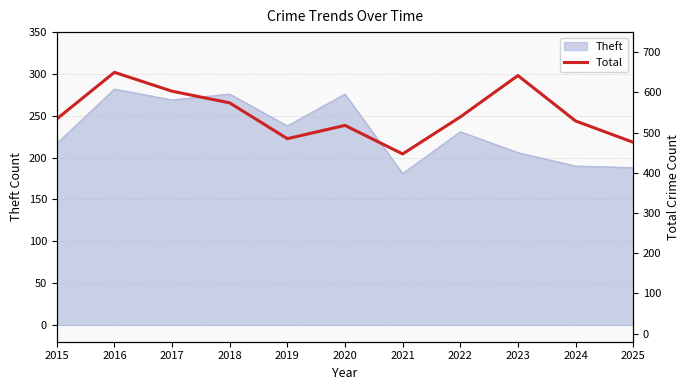

Where is the first local maximum?

2016